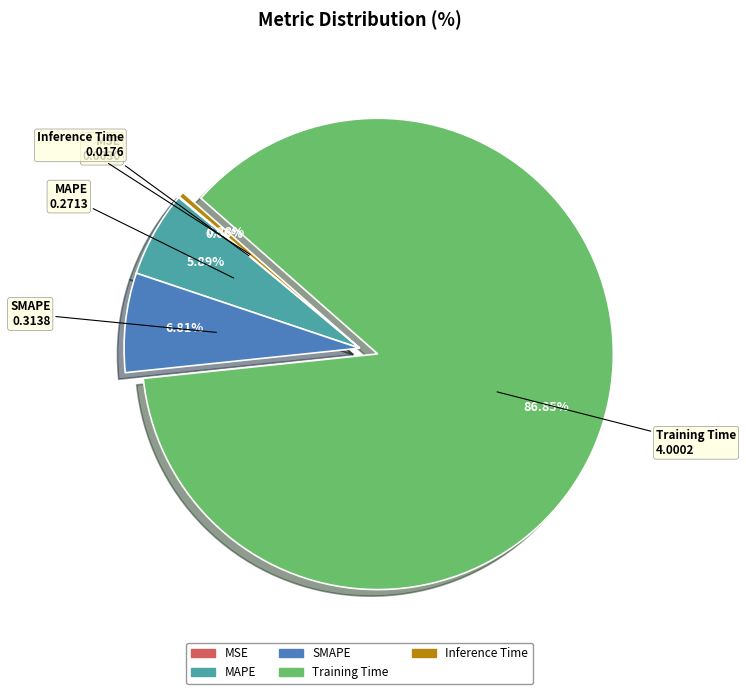

What is the largest slice in the pie chart?

Training Time